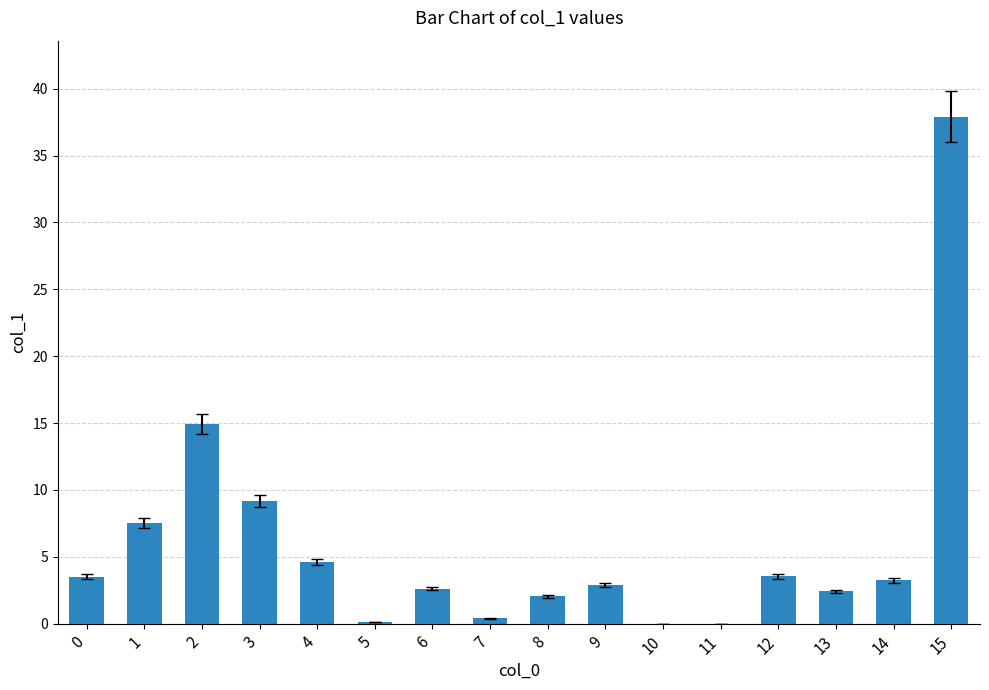

The chart shows a value of 0.0 at 11. True or false?

True